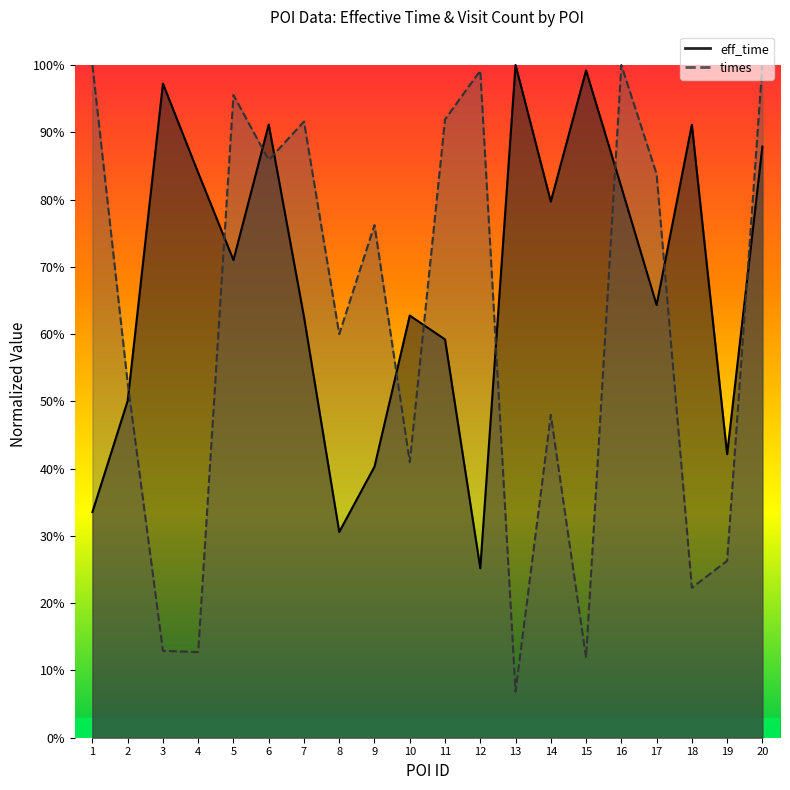

How many categories are shown in the chart?

20